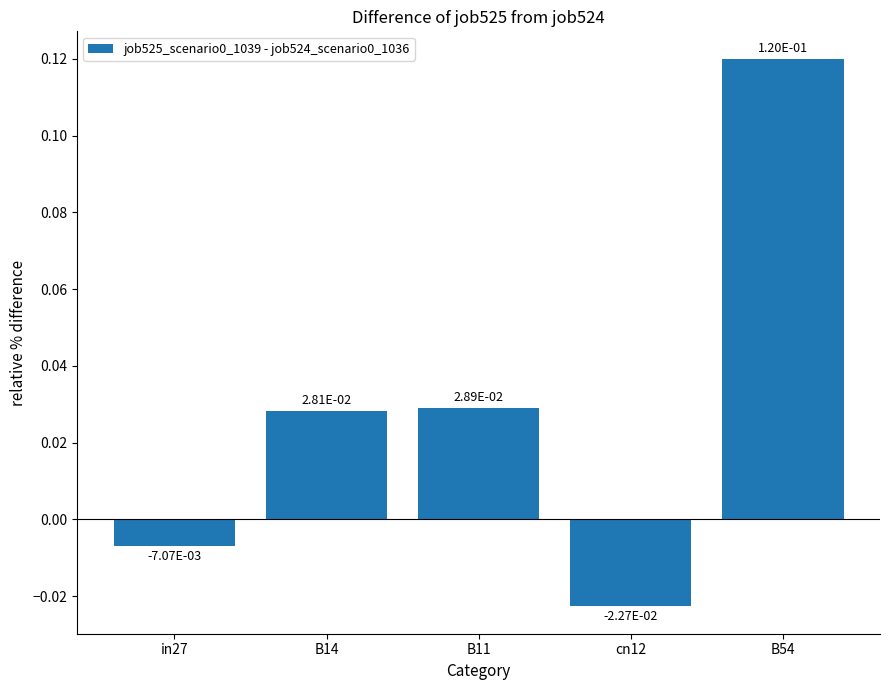

At which category does the chart reach its peak across all series?

B54